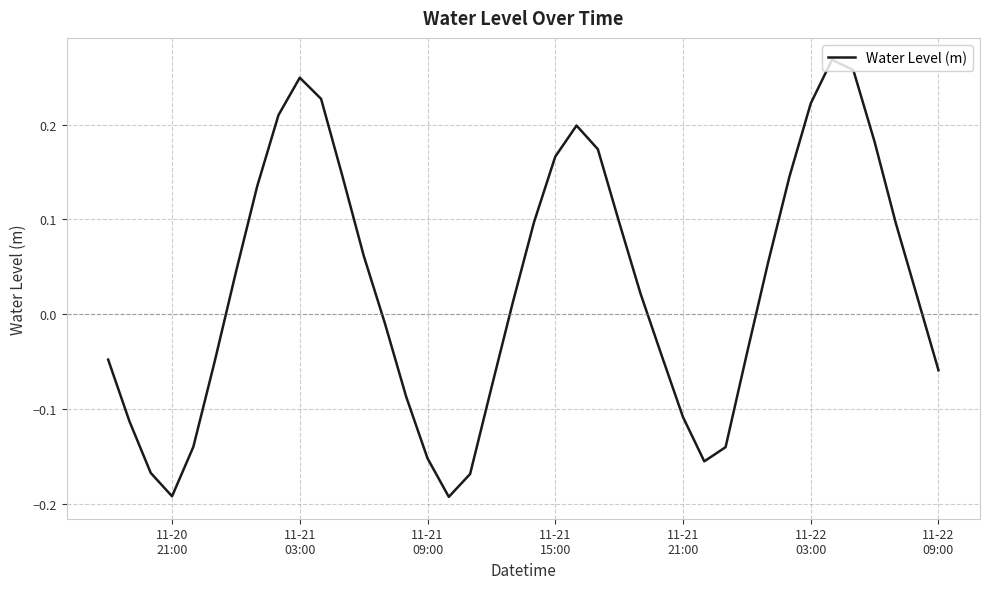

Reading left to right, what are all the values shown in this chart?

-0.0	-0.1	-0.2	-0.2	-0.1	-0.1	0.0	0.1	0.2	0.2	0.2	0.1	0.1	-0.0	-0.1	-0.2	-0.2	-0.2	-0.1	0.0	0.1	0.2	0.2	0.2	0.1	0.0	-0.0	-0.1	-0.2	-0.1	-0.0	0.1	0.1	0.2	0.3	0.3	0.2	0.1	0.0	-0.1